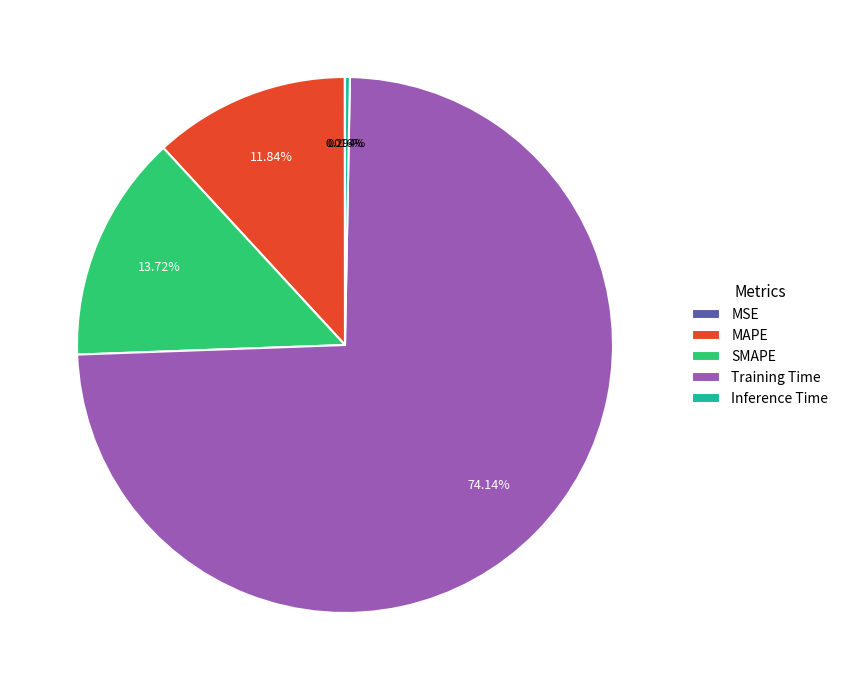

Which slice is the largest?

Training Time